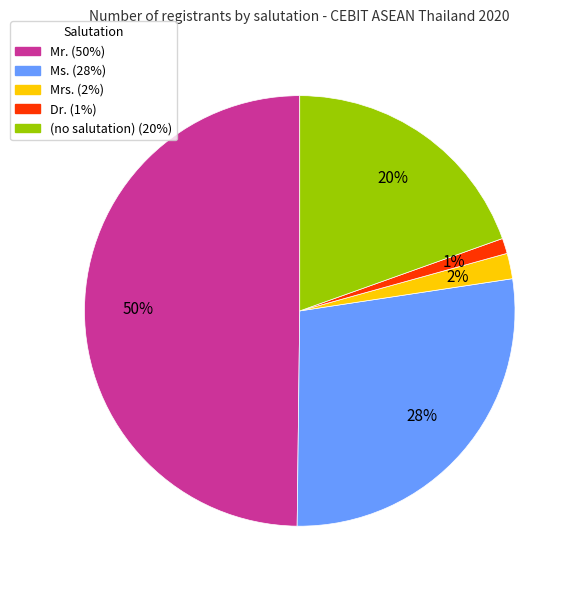

Count the number of slices in the pie.

5